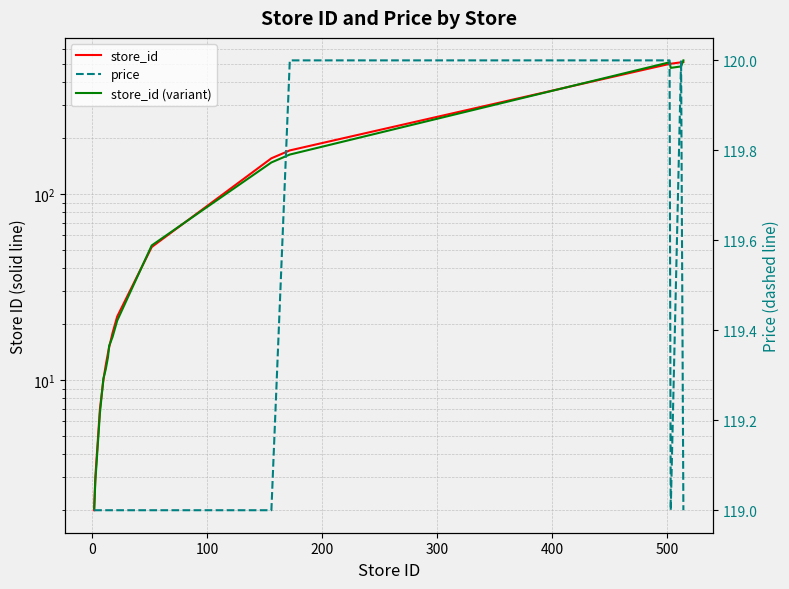

What position from the left is 100?

3